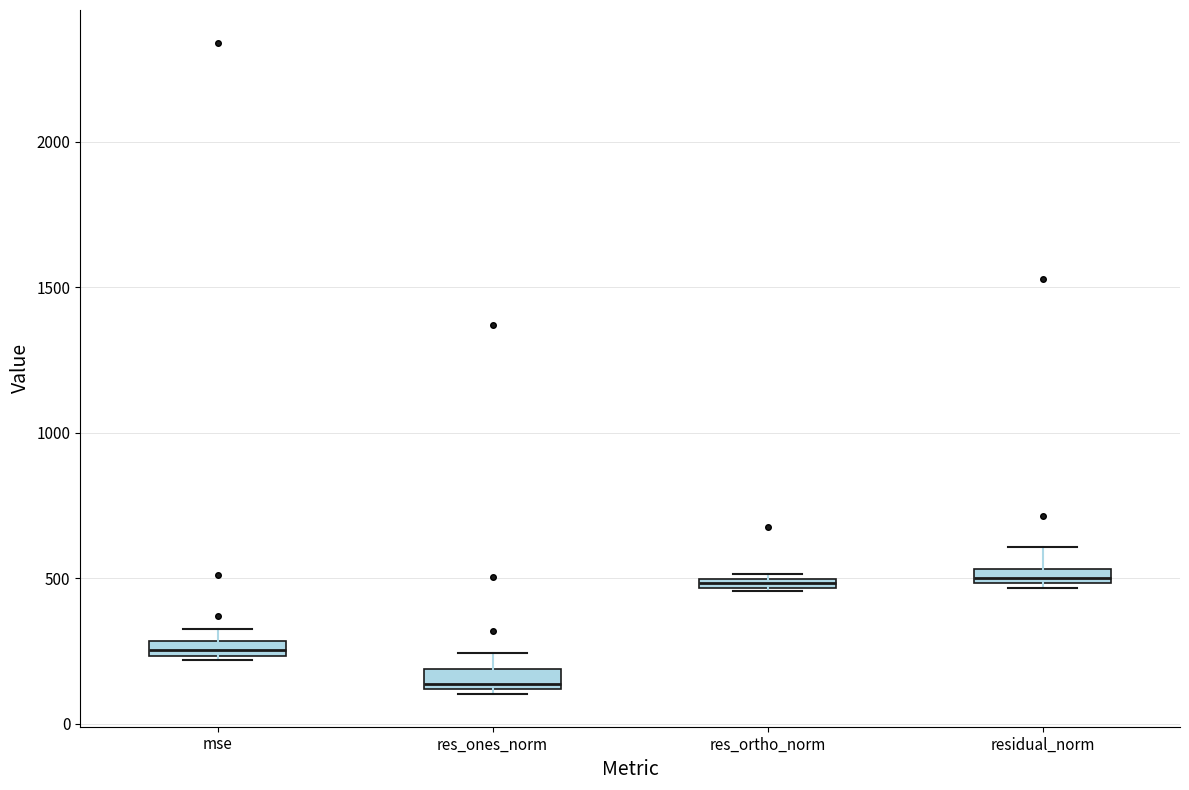

Where is the lower edge of the box for res_ortho_norm on the y-axis? The values are not printed on the chart, so give them approximately, as read against the axis.

450